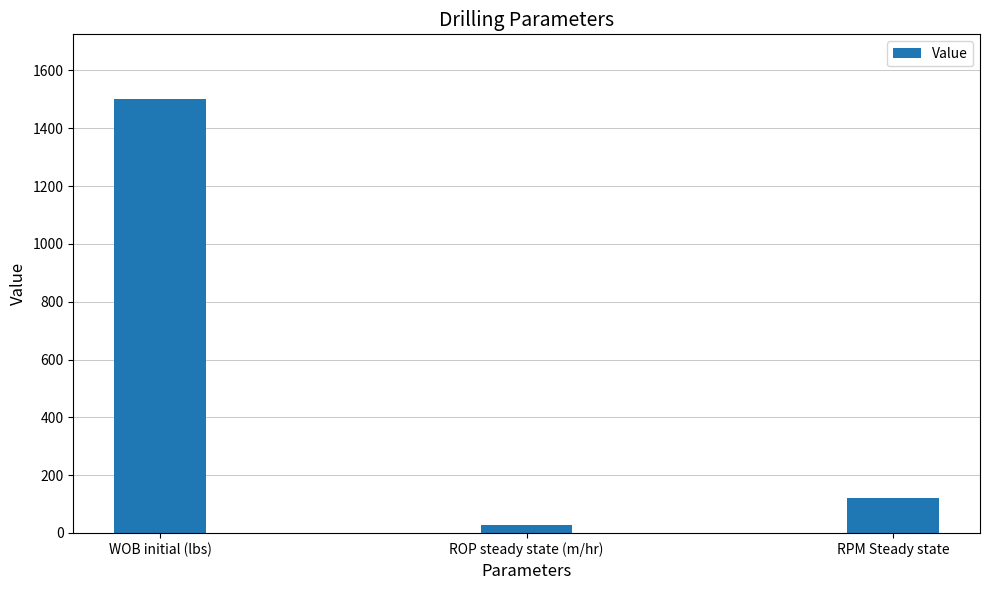

What is the label of the 1st bar from the right?

RPM Steady state